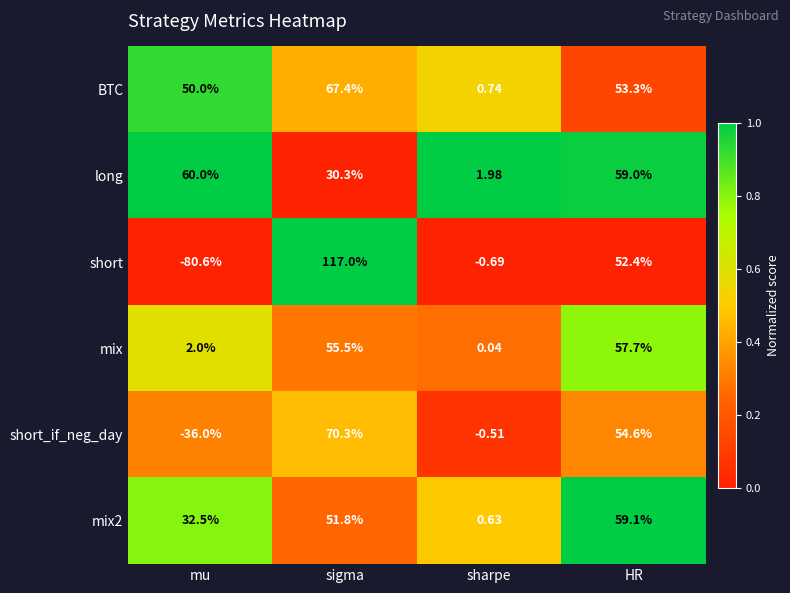

Which series has the largest range (max minus min)?

short